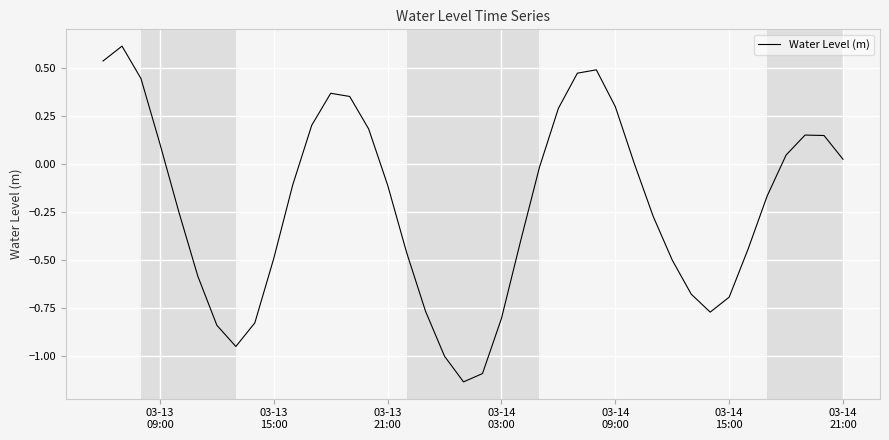

What is the maximum value shown in the chart?

0.6